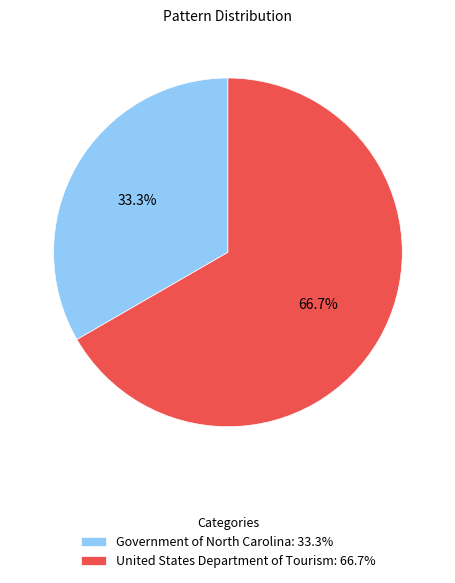

How many segments does this pie chart have?

2